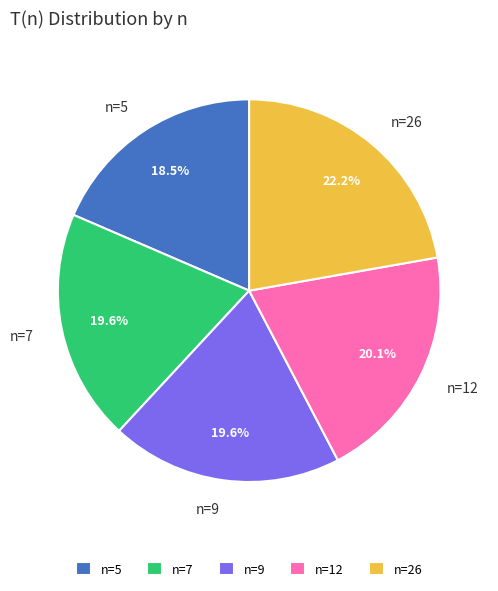

To the nearest percent, what portion does n=26 represent?

22%